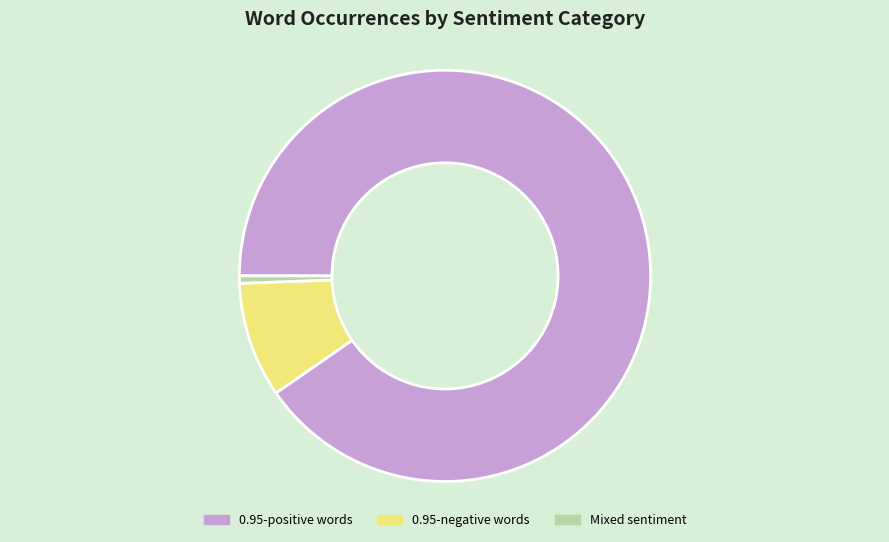

Is it true that 0.95-negative words is 17% of the pie?

False